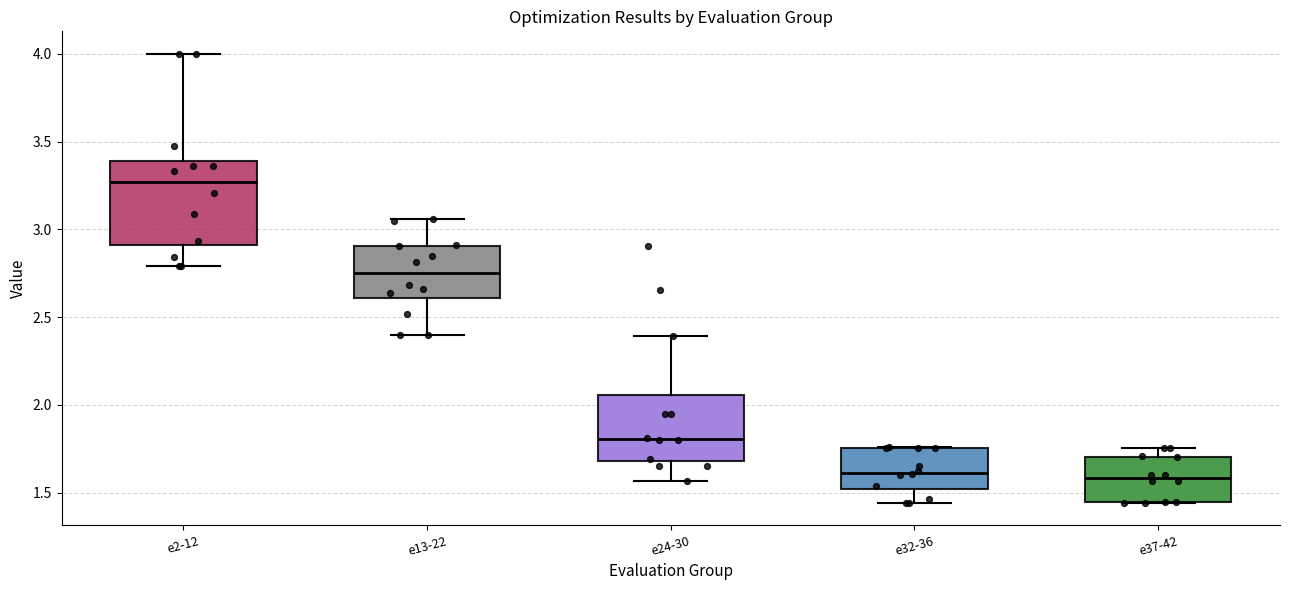

Reading left to right, transcribe this box plot: for each box, give where its median line is, the range the box spans, and where its two whiskers end, as read against the y-axis. The values are not printed on the chart, so give them approximately, as read against the axis.

e2-12: median 3.25, box 2.90 to 3.40, whiskers 2.80 to 4.00
e13-22: median 2.75, box 2.60 to 2.90, whiskers 2.40 to 3.05
e24-30: median 1.80, box 1.70 to 2.05, whiskers 1.55 to 2.40
e32-36: median 1.60, box 1.50 to 1.75, whiskers 1.45 to 1.75
e37-42: median 1.60, box 1.45 to 1.70, whiskers 1.45 to 1.75